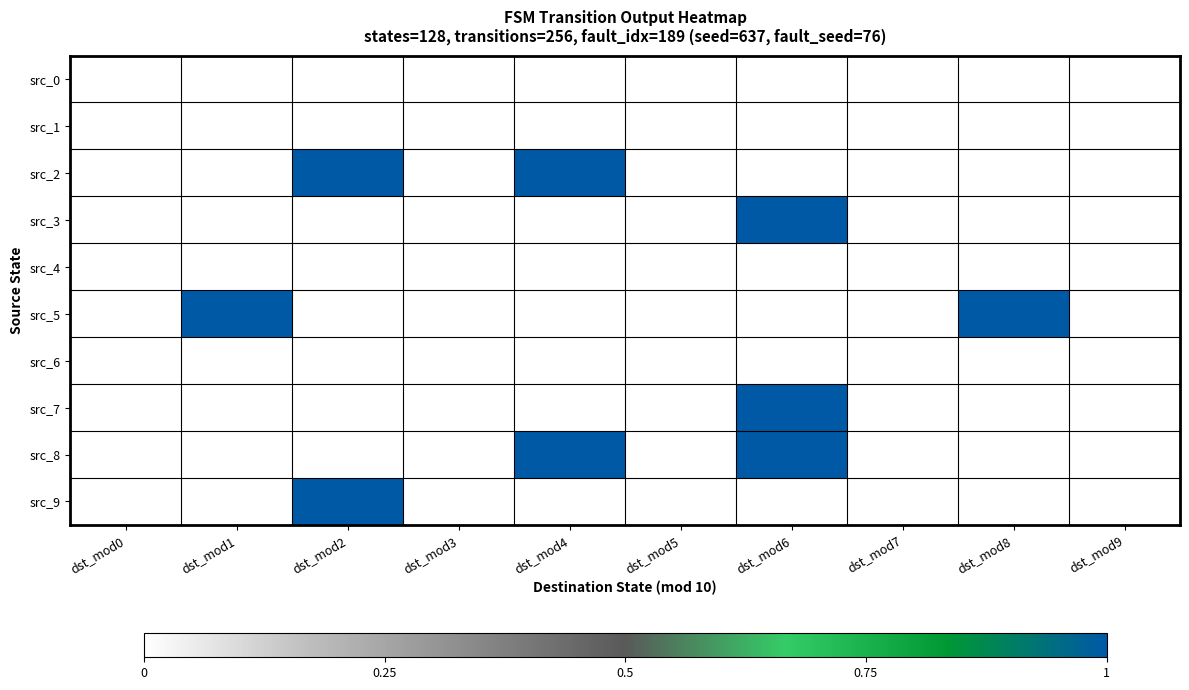

Which series has the largest total across all categories?

src_2